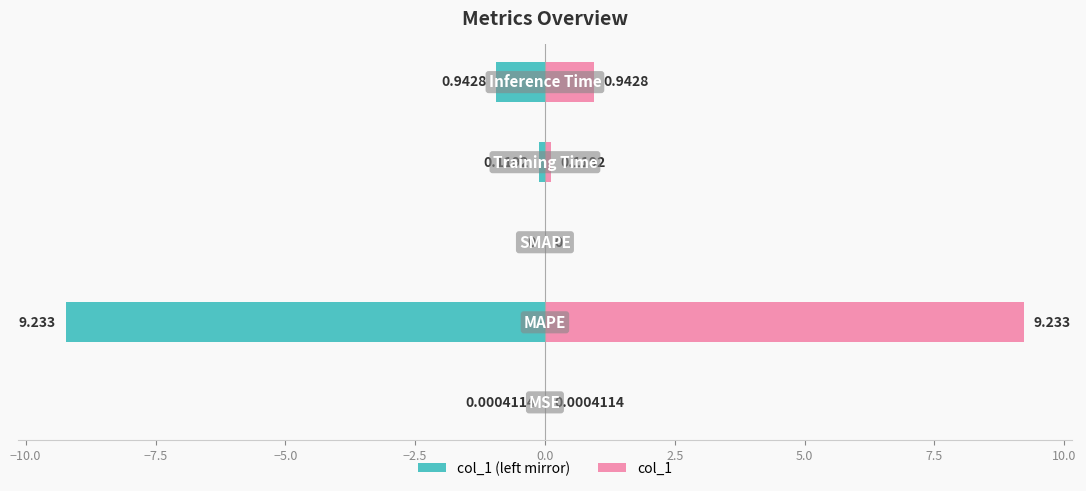

Is the value of col_1 (left mirror) at −7.5 greater than the value of col_1 at −5.0?

No